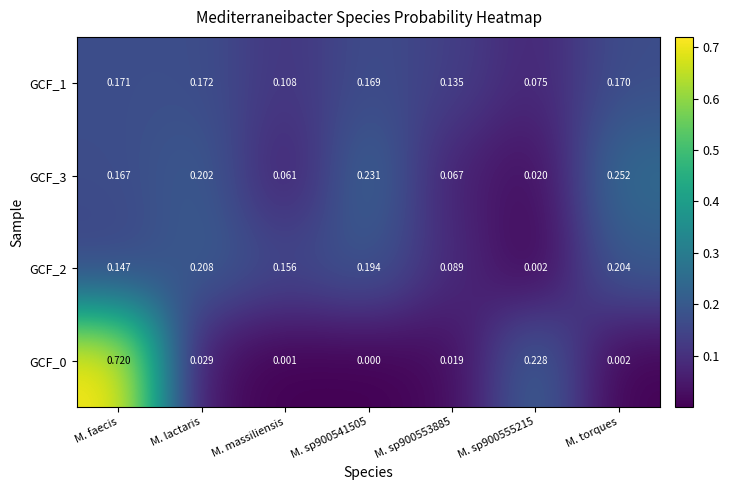

Is the value of GCF_2 at M. sp900553885 greater than the value of GCF_1 at M. sp900541505?

No